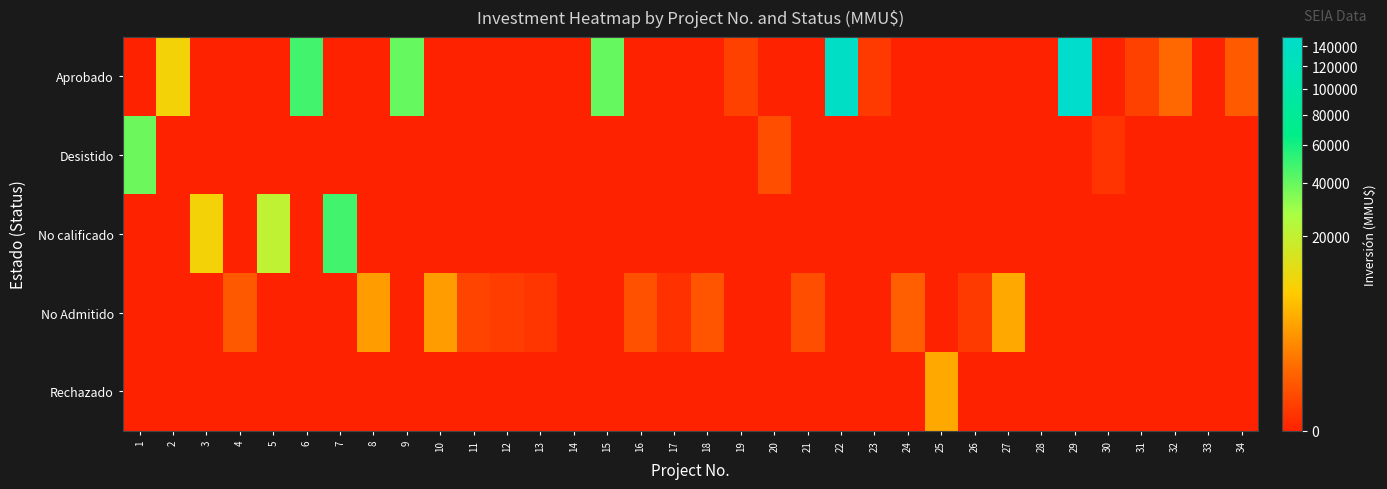

Which series changed the most between 6 and 34?

Aprobado